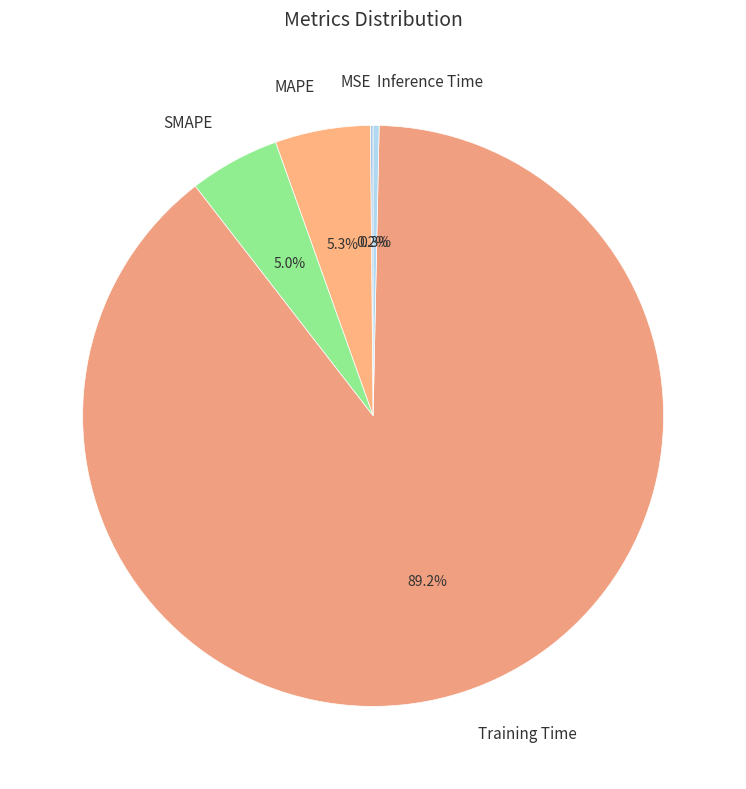

What is the largest slice in the pie chart?

Training Time